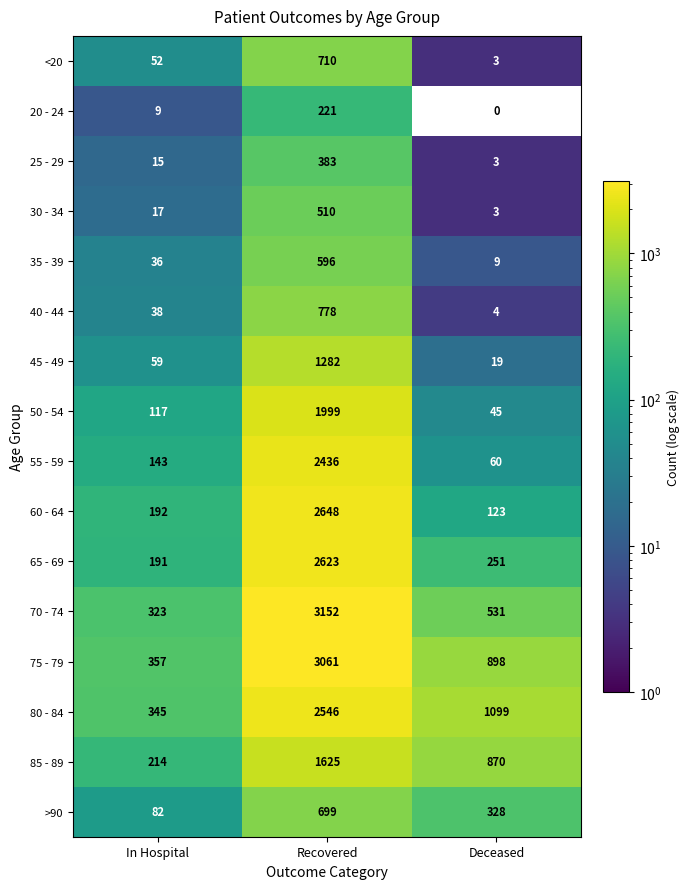

Read the <20 value at Recovered.

710